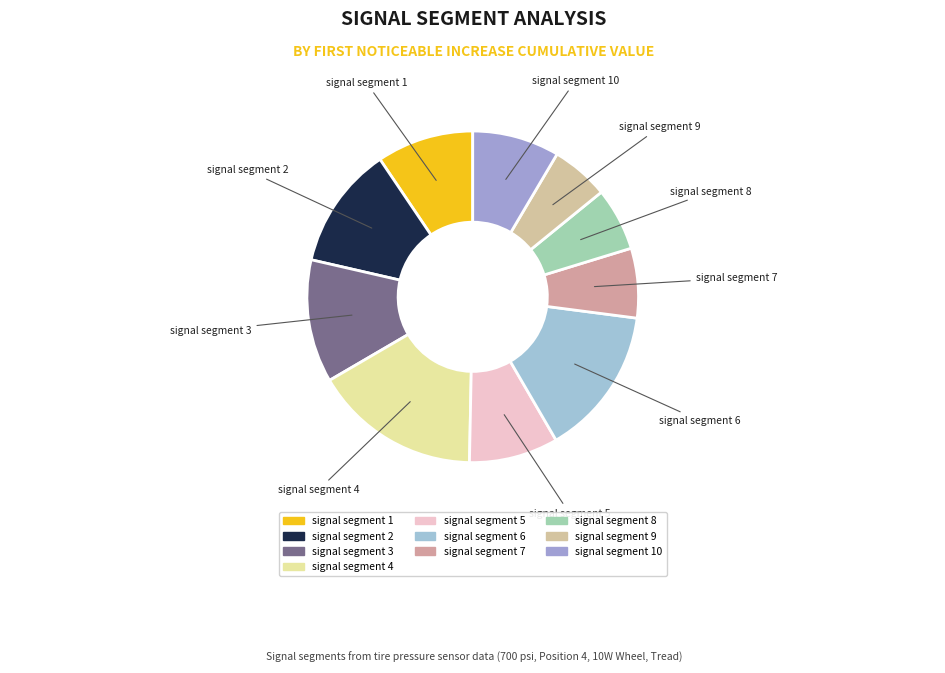

Rank the categories by value from highest to lowest.

signal segment 4, signal segment 6, signal segment 3, signal segment 2, signal segment 1, signal segment 5, signal segment 10, signal segment 7, signal segment 8, signal segment 9